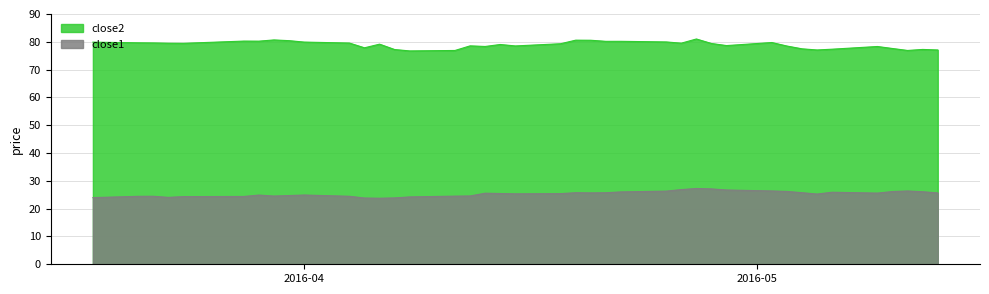

Rank the series by their maximum value, from highest to lowest.

close2, close1